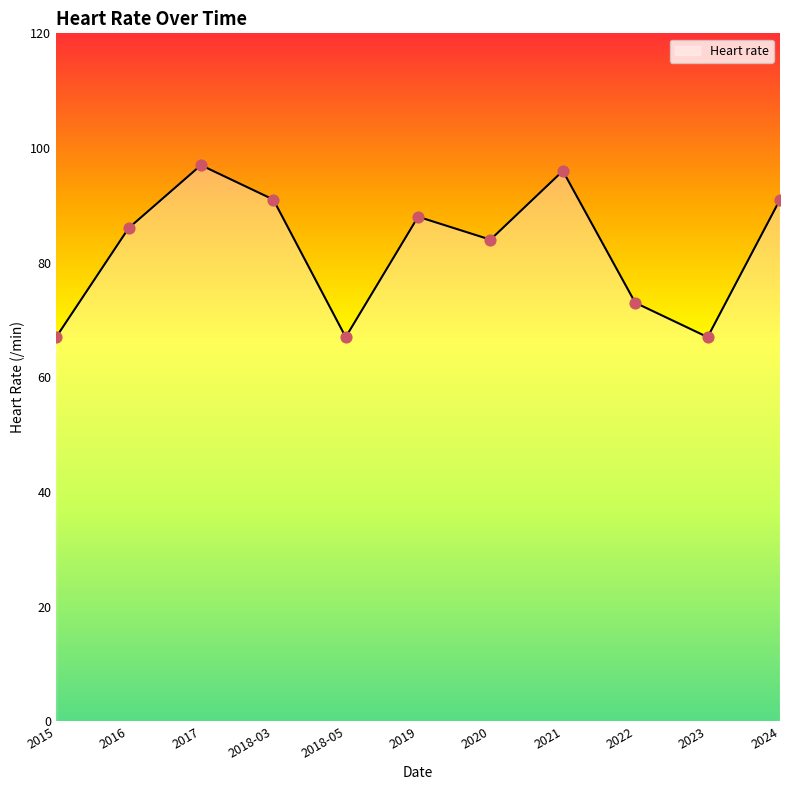

Approximately how many times larger is the value at 2023 compared to 2021?

0.7